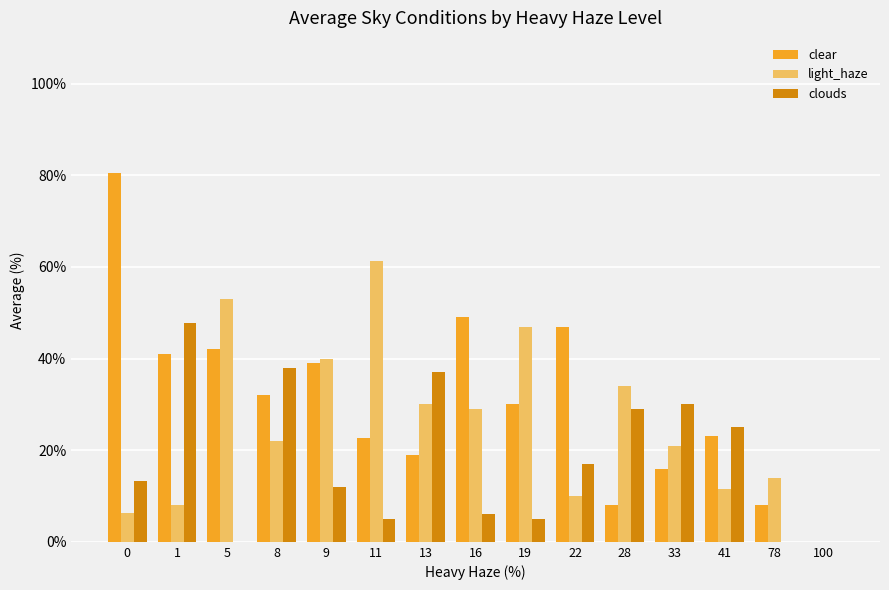

What is the approximate value of clear at 33?

16.0